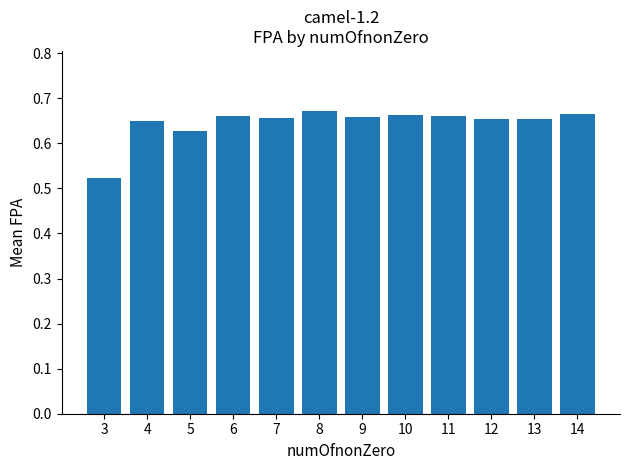

What is the difference between the maximum and minimum values?

0.1